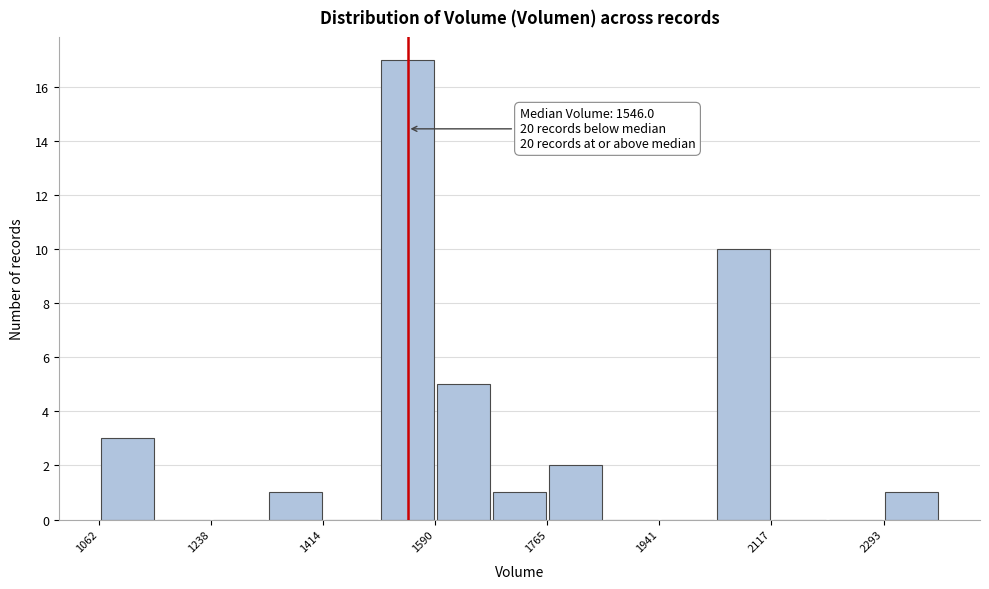

Over which range of the x-axis is the bar tallest?

1500 to 1580